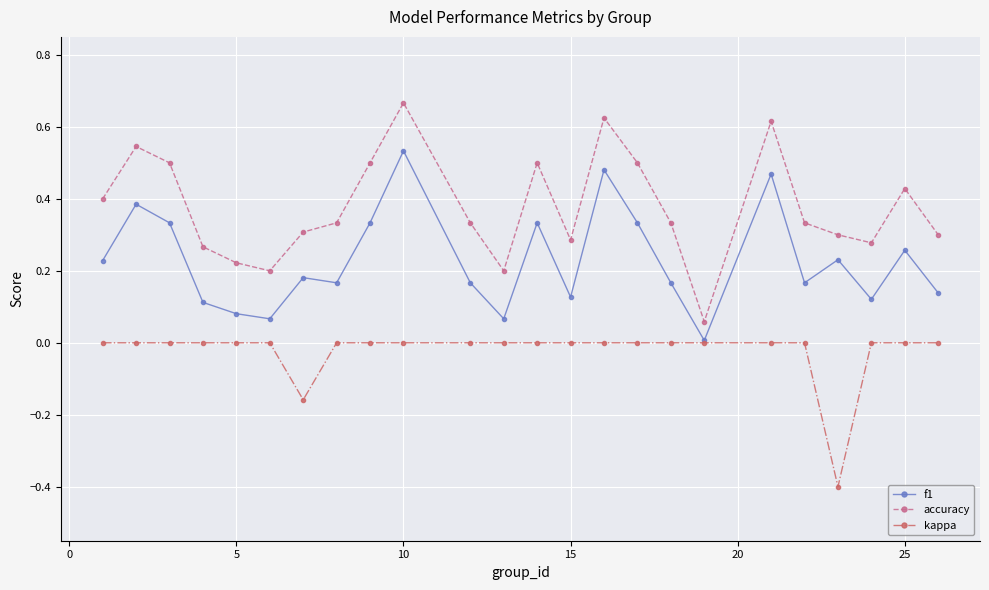

True or false: accuracy and kappa intersect in this chart.

False